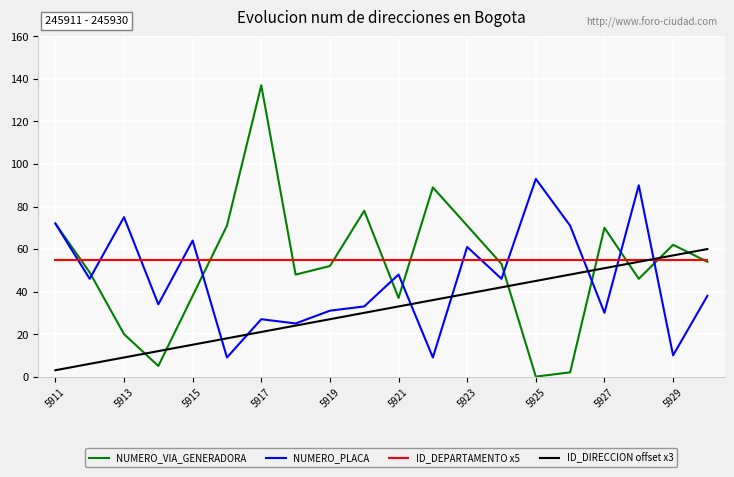

True or false: ID_DEPARTAMENTO x5 and ID_DIRECCION offset x3 cross at least once.

True